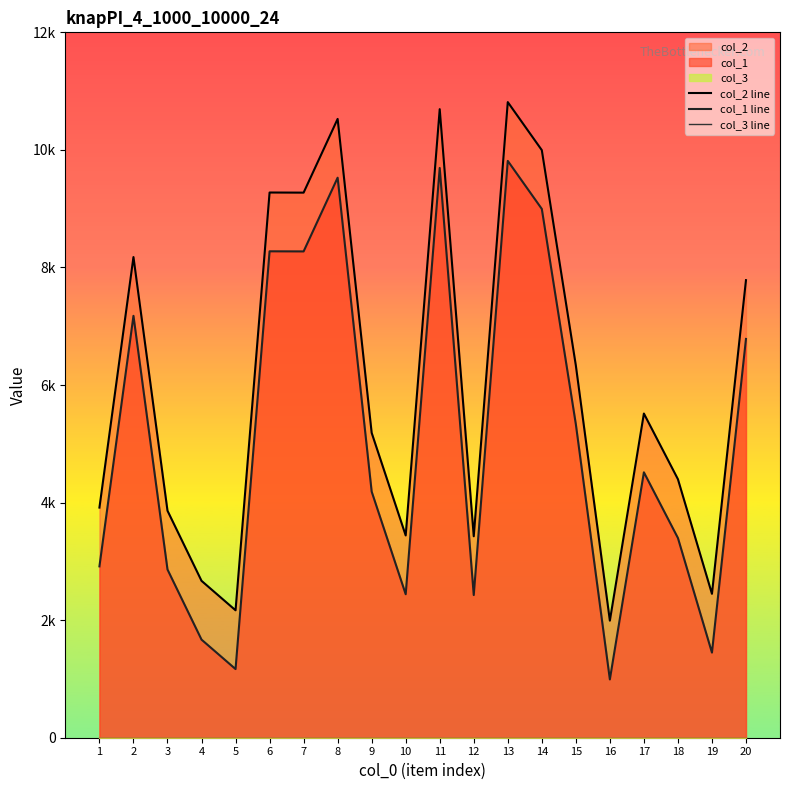

At how many categories does at least one series exceed 1860?

20